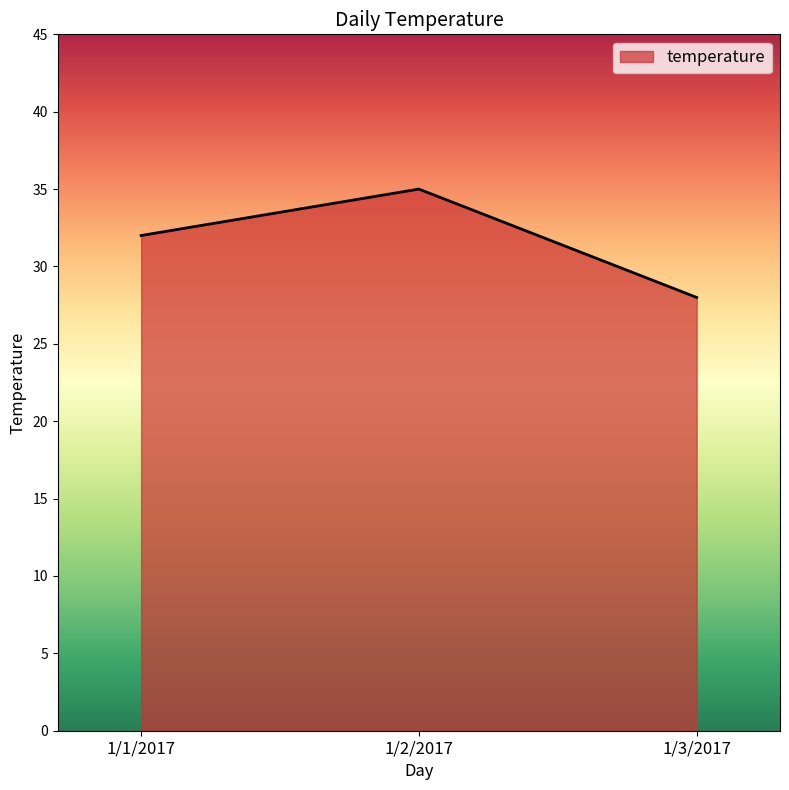

List the labels in order of value, smallest first.

1/3/2017, 1/1/2017, 1/2/2017